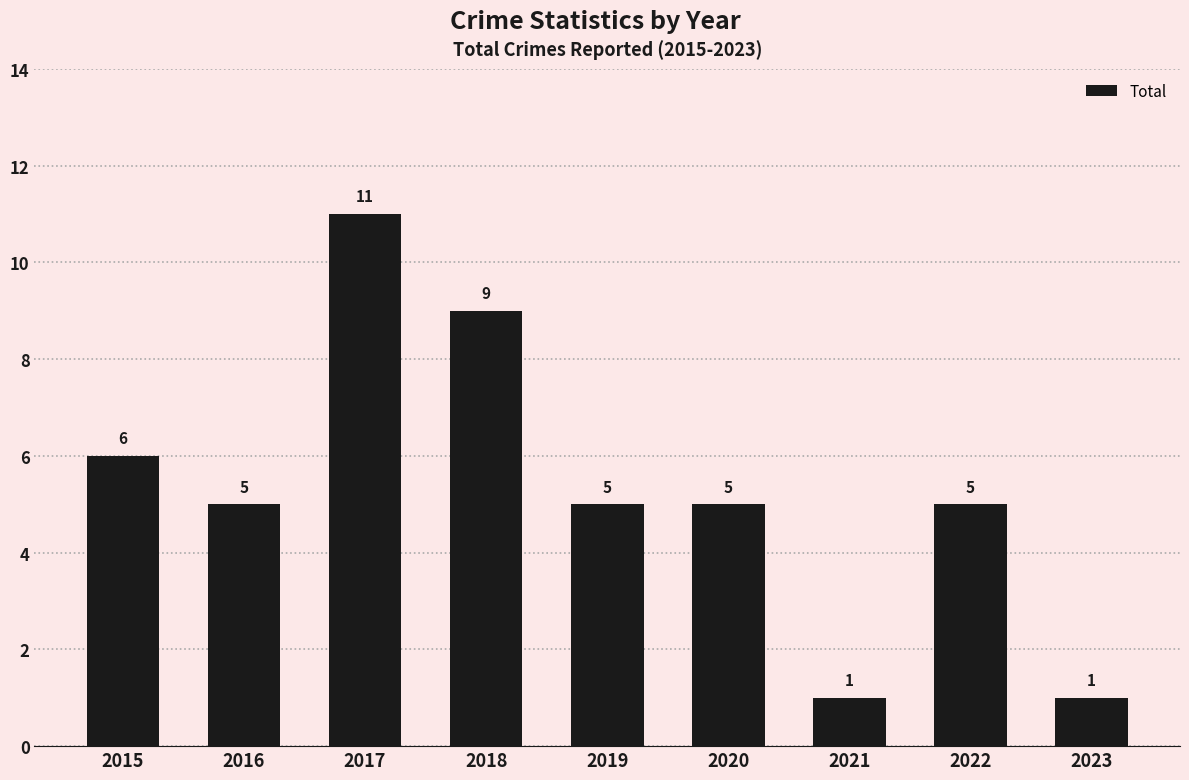

What is the change in value from 2016 to 2023?

-4